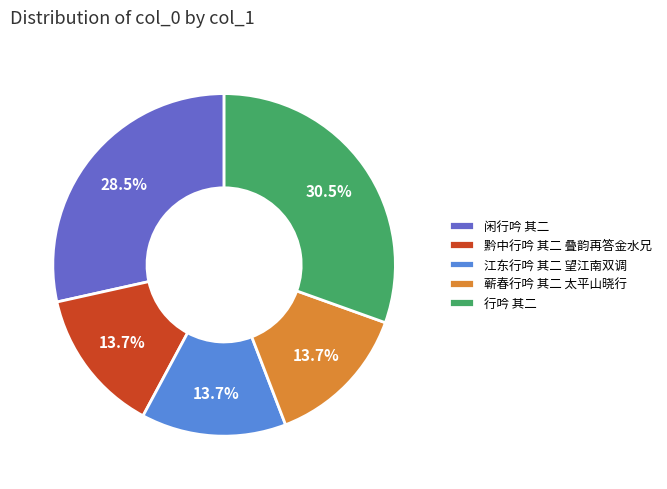

Count the number of slices in the pie.

5